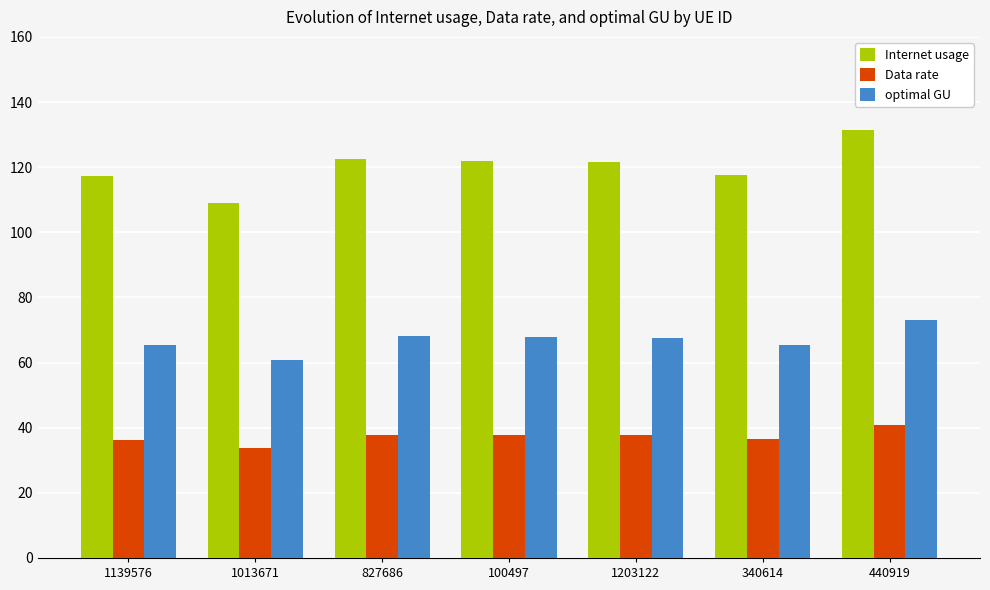

Which series has the largest range (max minus min)?

Internet usage